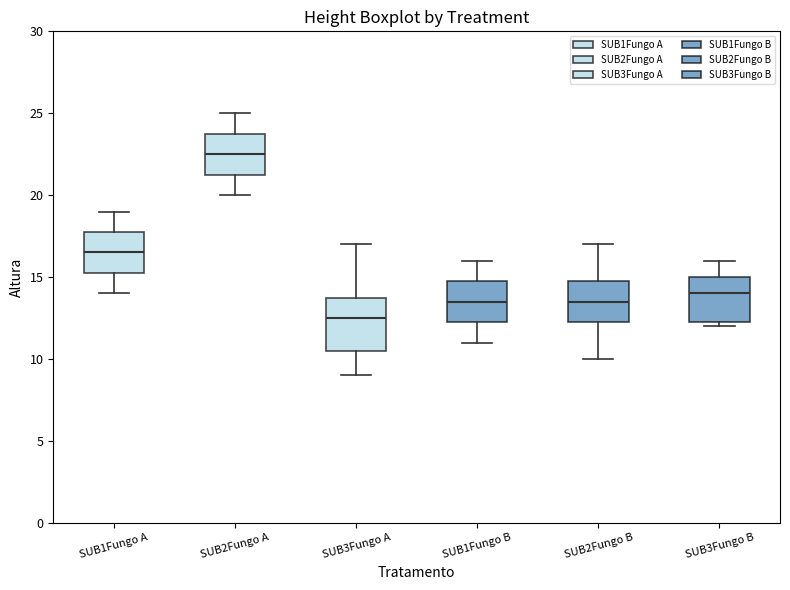

Reading left to right, read every box against the y-axis: the position of its median line, the range the box covers, and the ends of its whiskers. The values are not printed on the chart, so give them approximately, as read against the axis.

SUB1Fungo A: median 16.5, box 15.5 to 18.0, whiskers 14.0 to 19.0
SUB2Fungo A: median 22.5, box 21.5 to 24.0, whiskers 20.0 to 25.0
SUB3Fungo A: median 12.5, box 10.5 to 14.0, whiskers 9.0 to 17.0
SUB1Fungo B: median 13.5, box 12.5 to 15.0, whiskers 11.0 to 16.0
SUB2Fungo B: median 13.5, box 12.5 to 15.0, whiskers 10.0 to 17.0
SUB3Fungo B: median 14.0, box 12.5 to 15.0, whiskers 12.0 to 16.0